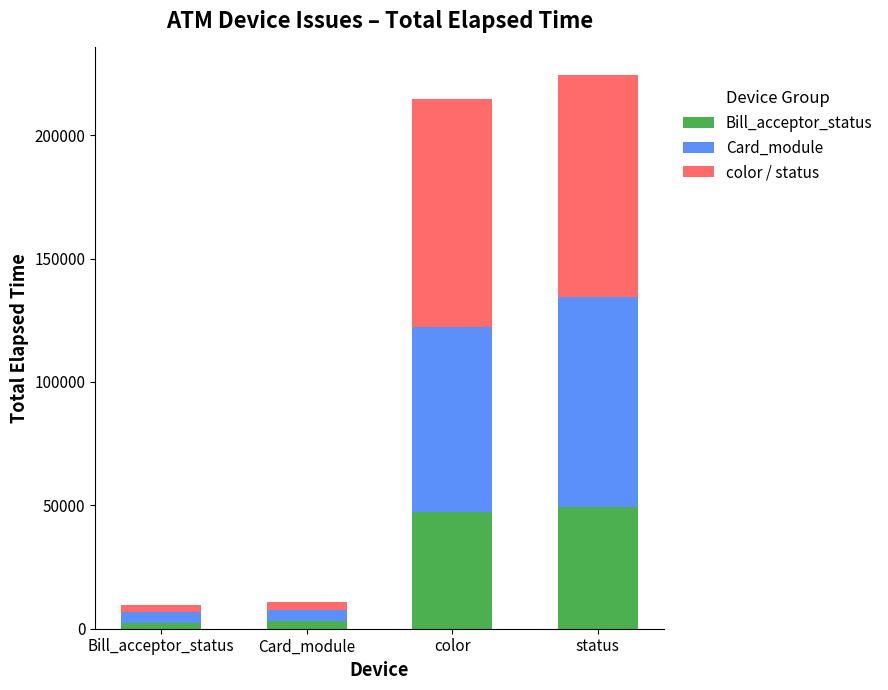

What is the total value across all series at color?

214636.0